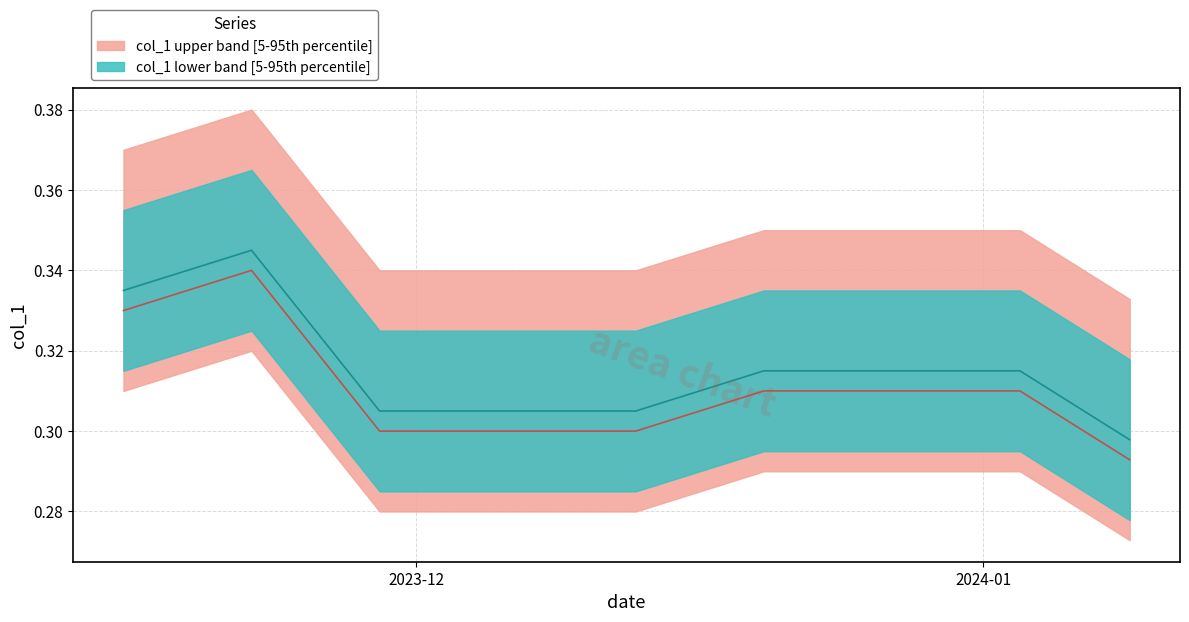

Which label corresponds to the largest value in the chart?

2023-11-22